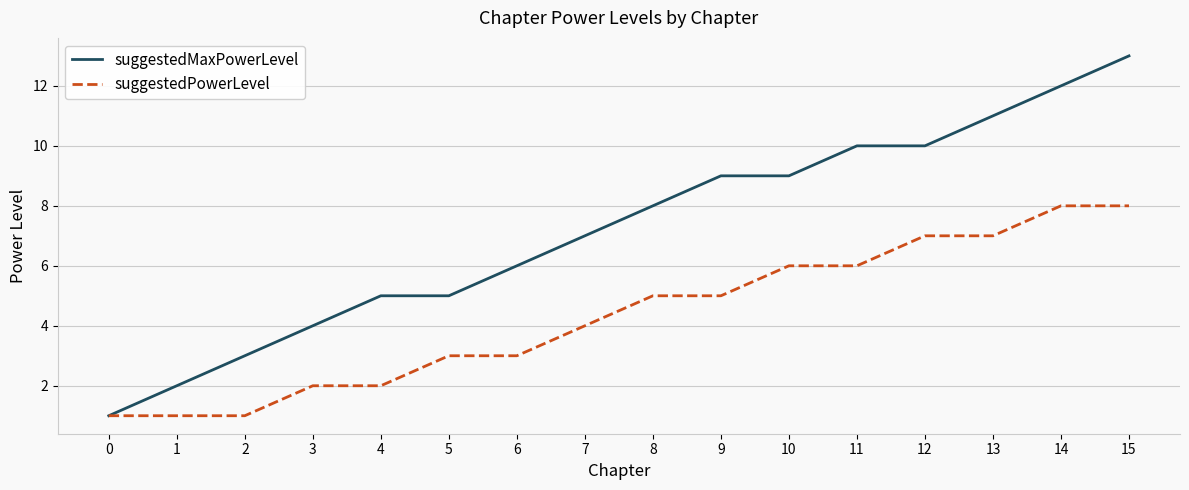

True or false: suggestedMaxPowerLevel has a value of 1 at 0.

True